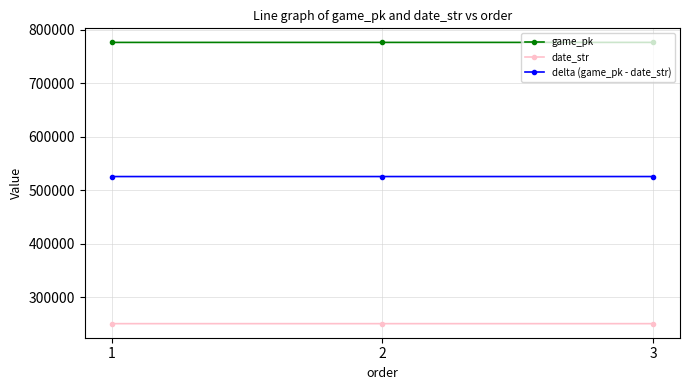

List the series in order of their overall mean, lowest first.

date_str, delta (game_pk - date_str), game_pk